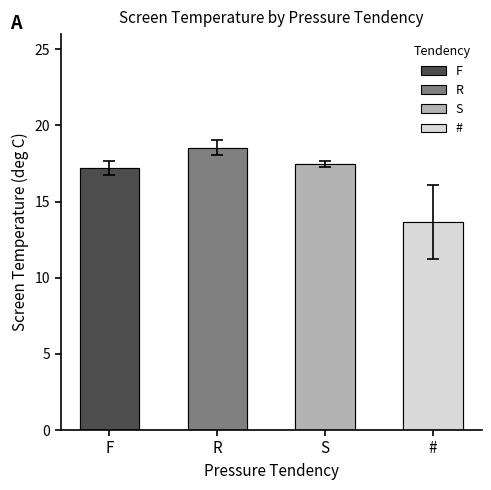

What is the difference between the values at # and S?

3.8